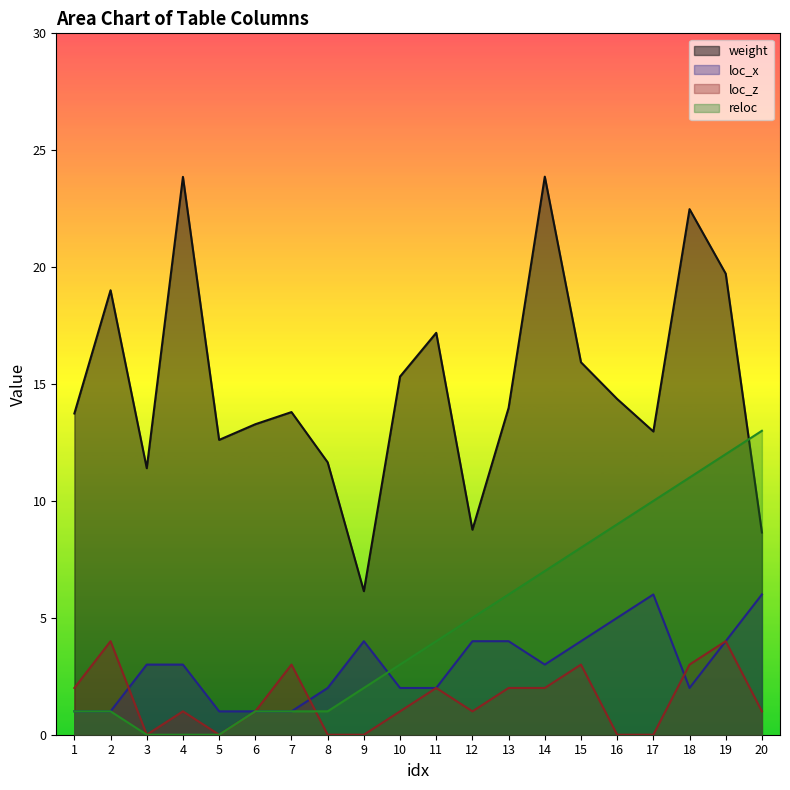

How many positive values does the loc_z series have?

14